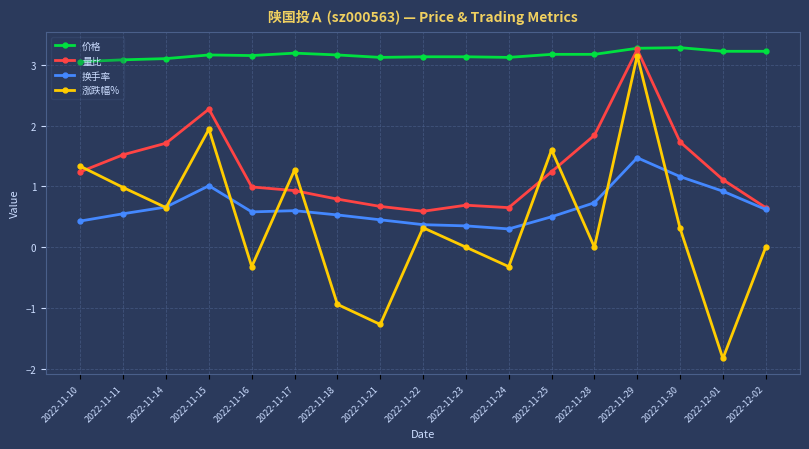

Which series has the largest total across all categories?

价格